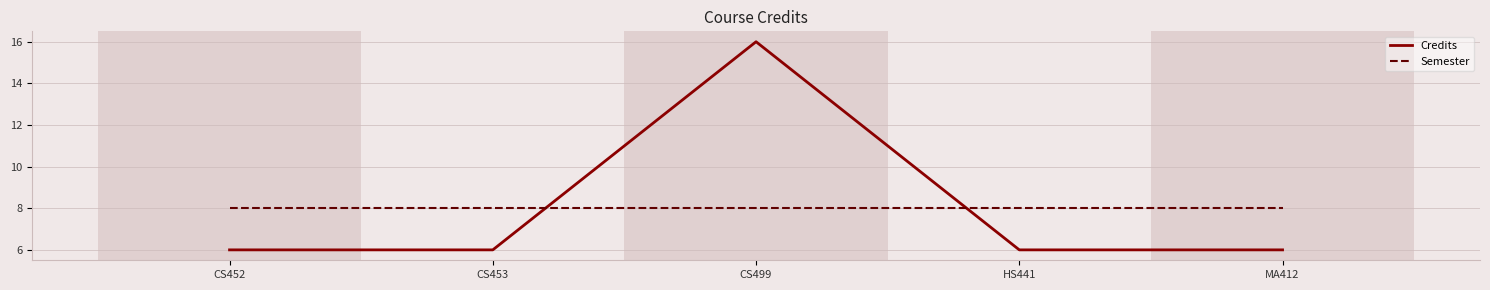

True or false: Semester has a value of 8 at CS452.

True